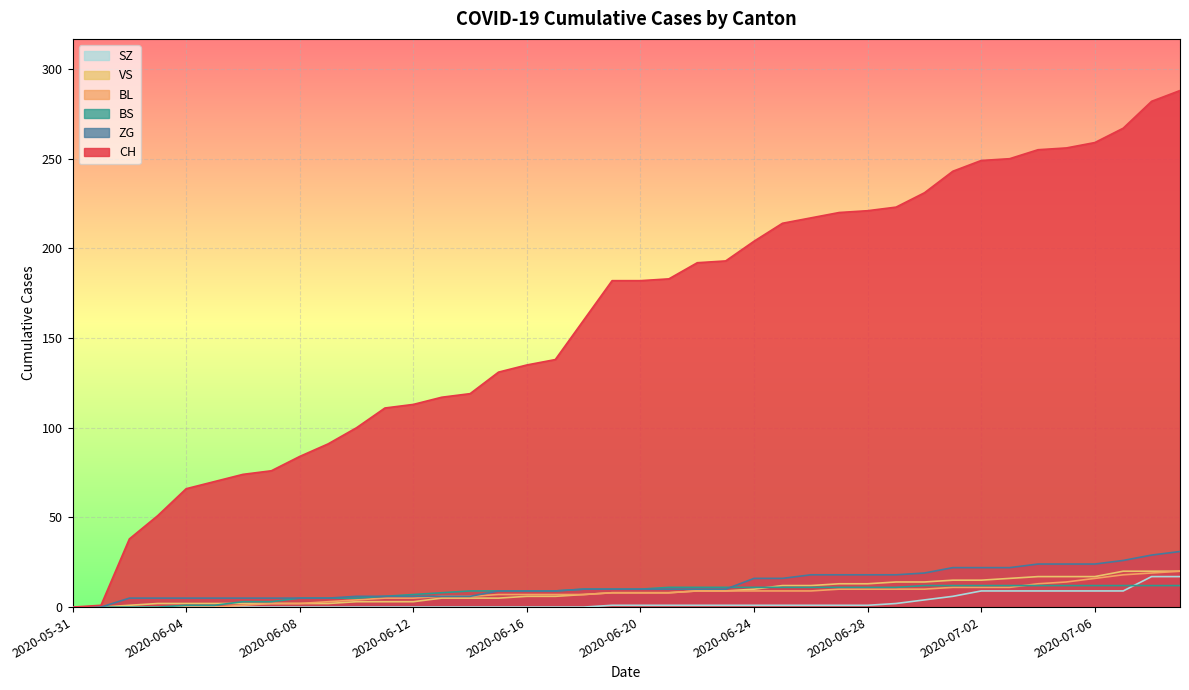

Reading left to right, extract all data points from this chart.

CH: 0	1	38	51	66	70	74	76	84	91	100	111	113	117	119	131	135	138	160	182	182	183	192	193	204	214	217	220	221	223	231	243	249	250	255	256	259	267	282	288
BL: 0	0	0	0	0	0	1	2	2	3	4	5	5	6	6	7	7	7	7	8	8	8	9	9	9	9	9	10	10	10	10	11	11	11	13	14	16	18	19	20
BS: 0	0	0	0	1	1	3	3	5	5	5	6	7	8	9	9	9	9	10	10	10	11	11	11	11	11	11	11	11	11	12	12	12	12	12	12	12	12	12	12
ZG: 0	0	5	5	5	5	5	5	5	5	6	6	6	6	6	9	9	9	10	10	10	10	10	10	16	16	18	18	18	18	19	22	22	22	24	24	24	26	29	31
SZ: 0	0	0	0	0	0	0	0	0	0	0	0	0	0	0	0	0	0	0	1	1	1	1	1	1	1	1	1	1	2	4	6	9	9	9	9	9	9	17	17
VS: 0	0	1	2	2	2	2	2	2	2	3	3	3	5	5	5	6	6	7	8	8	8	9	9	10	12	12	13	13	14	14	15	15	16	17	17	17	20	20	20